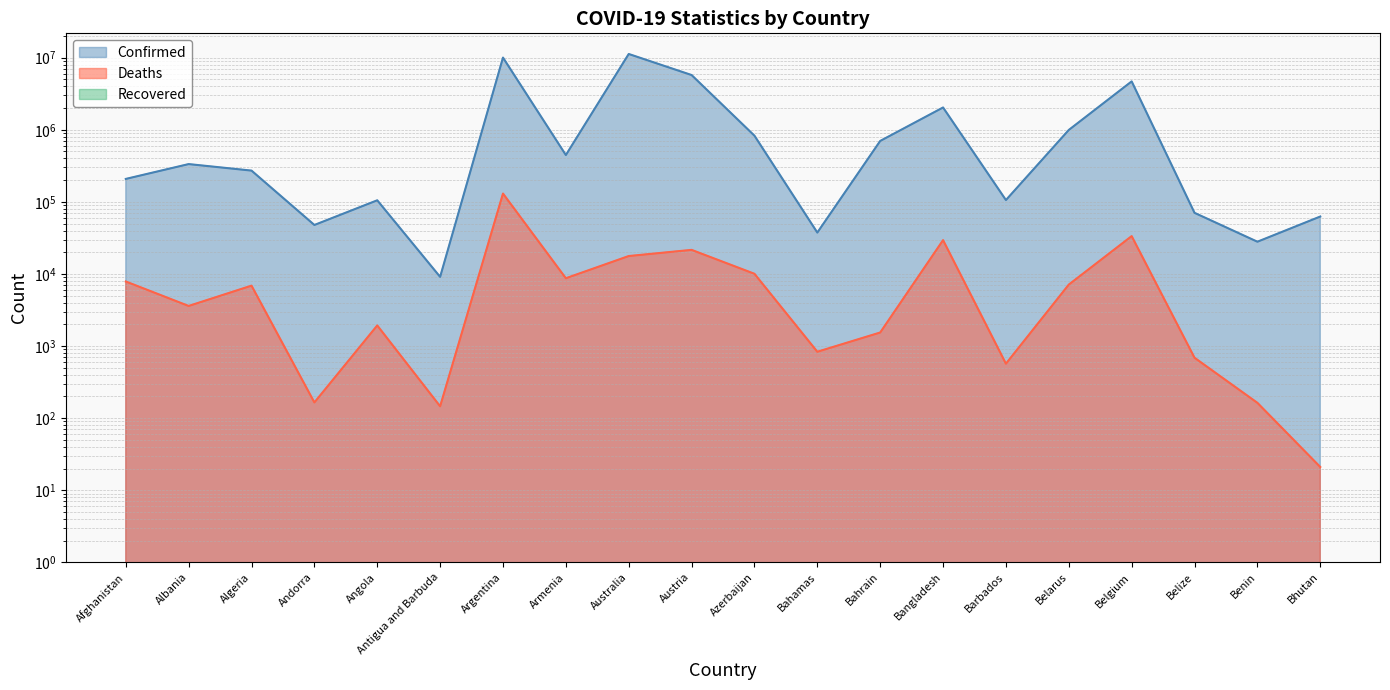

What is the sum of all Confirmed values?

37983749